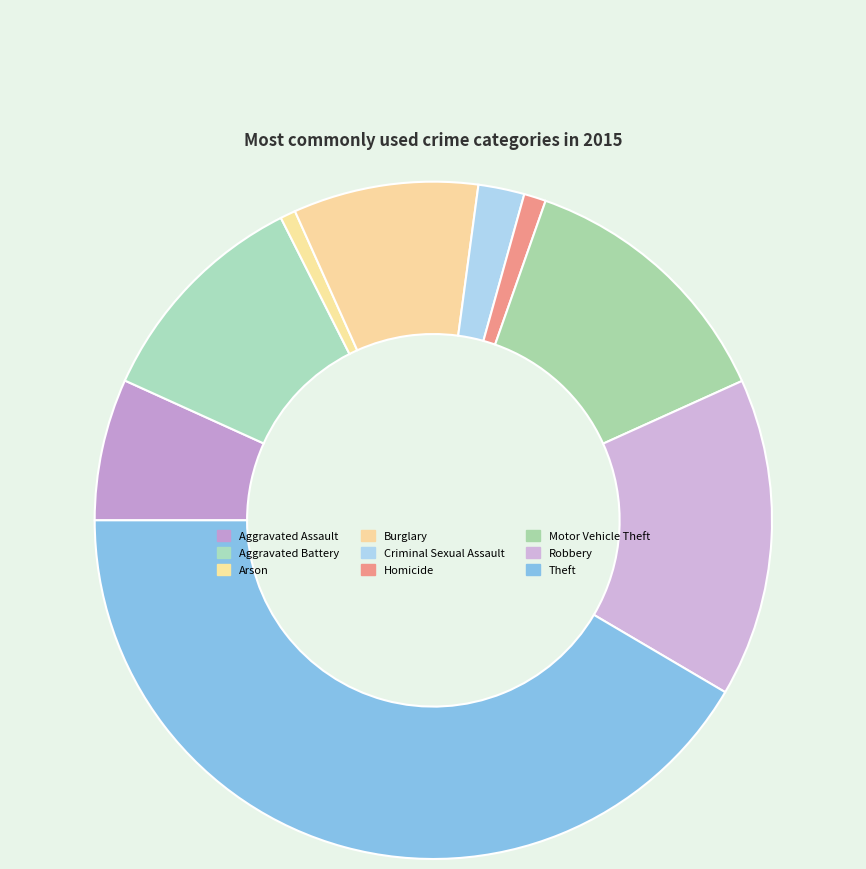

How many slices are in this pie chart?

9